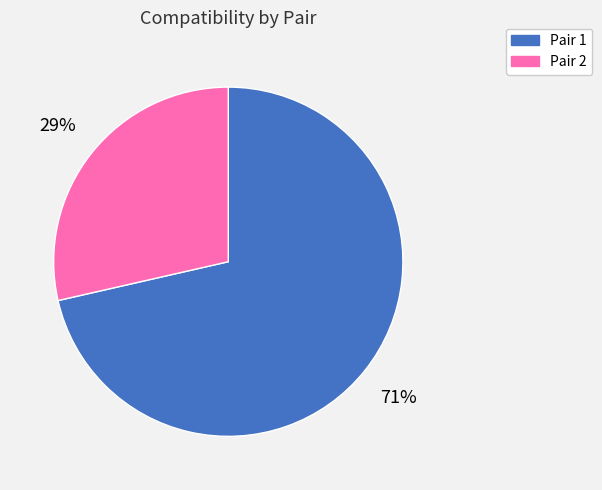

The Pair 1 slice represents 60% of the pie. True or false?

False